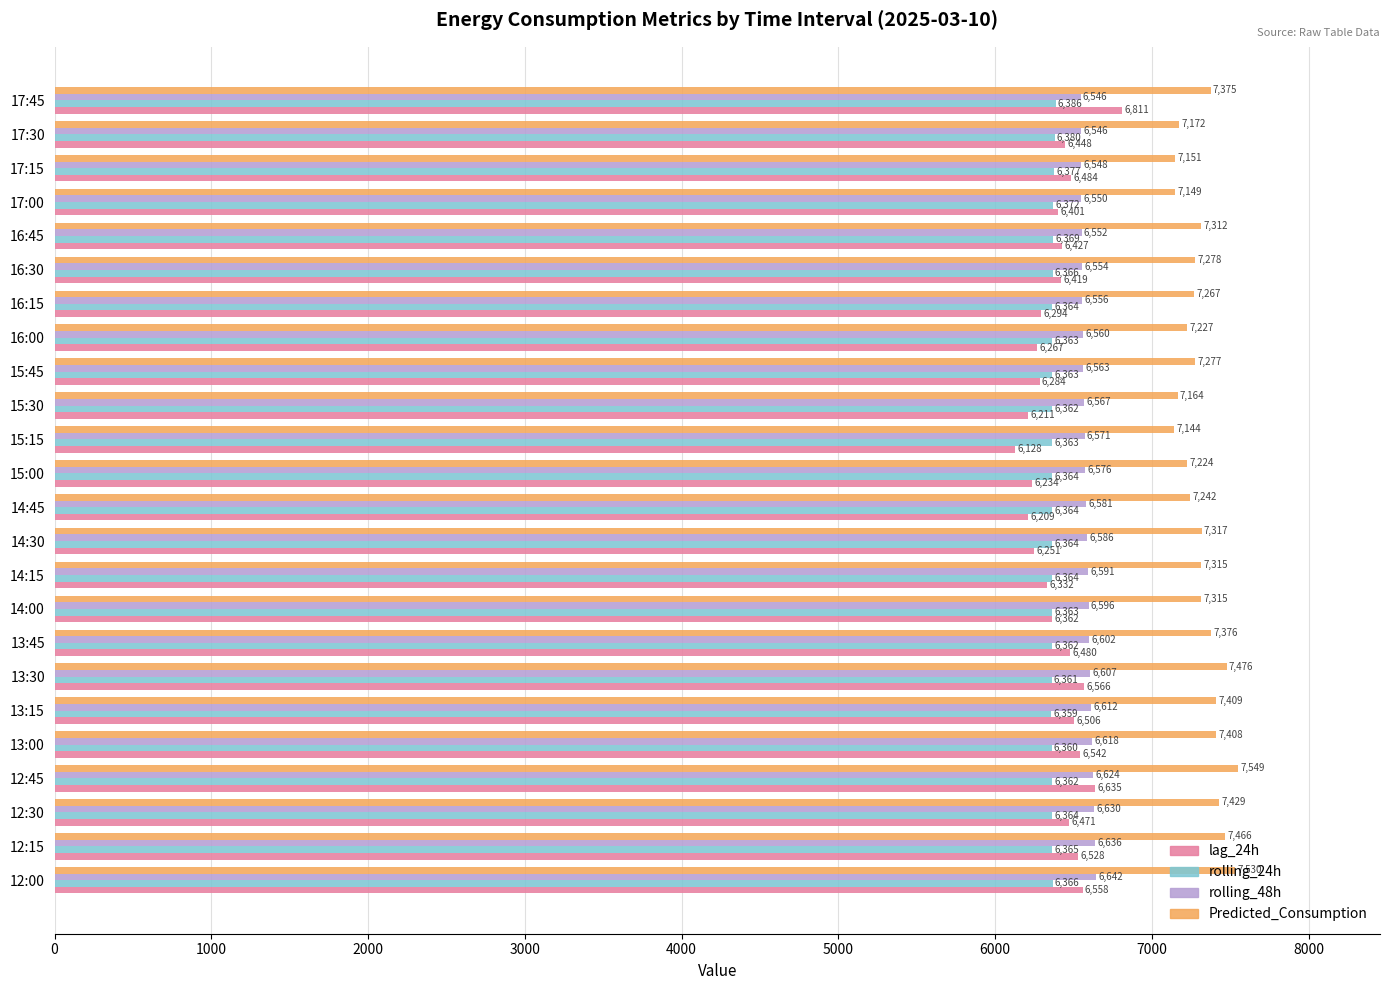

Which label corresponds to the largest value in the chart?

12:45